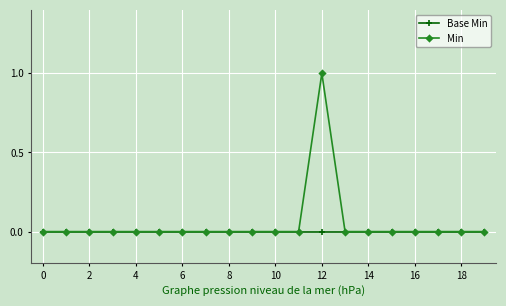

What is the difference between the maximum and minimum values in the Min series?

1